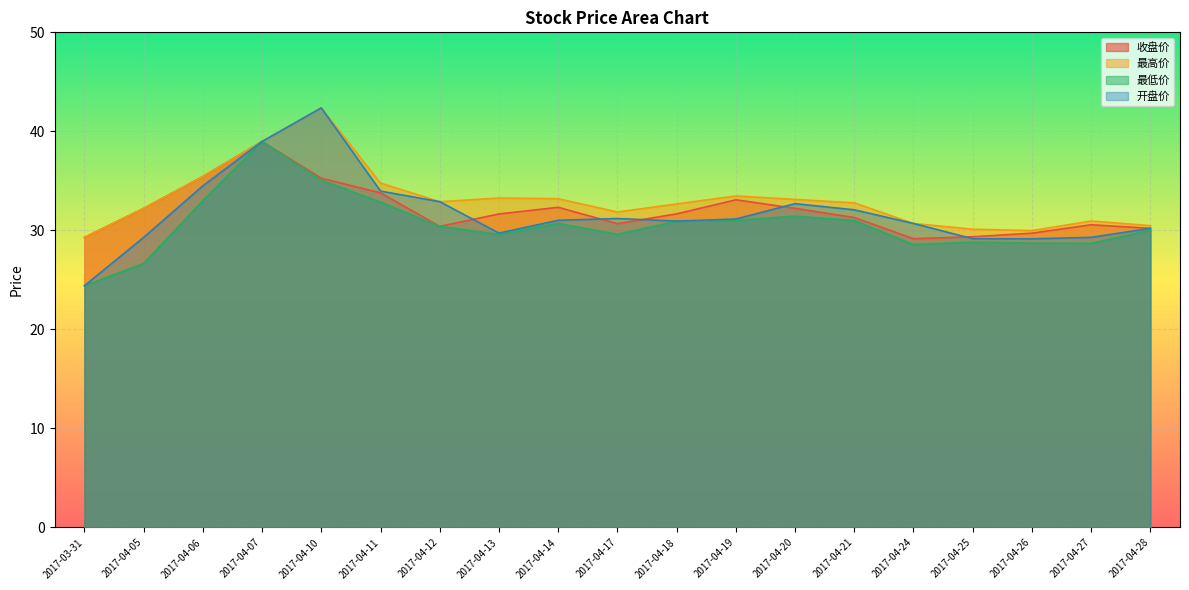

Where is 最低价 nearest to the value 31?

2017-04-21